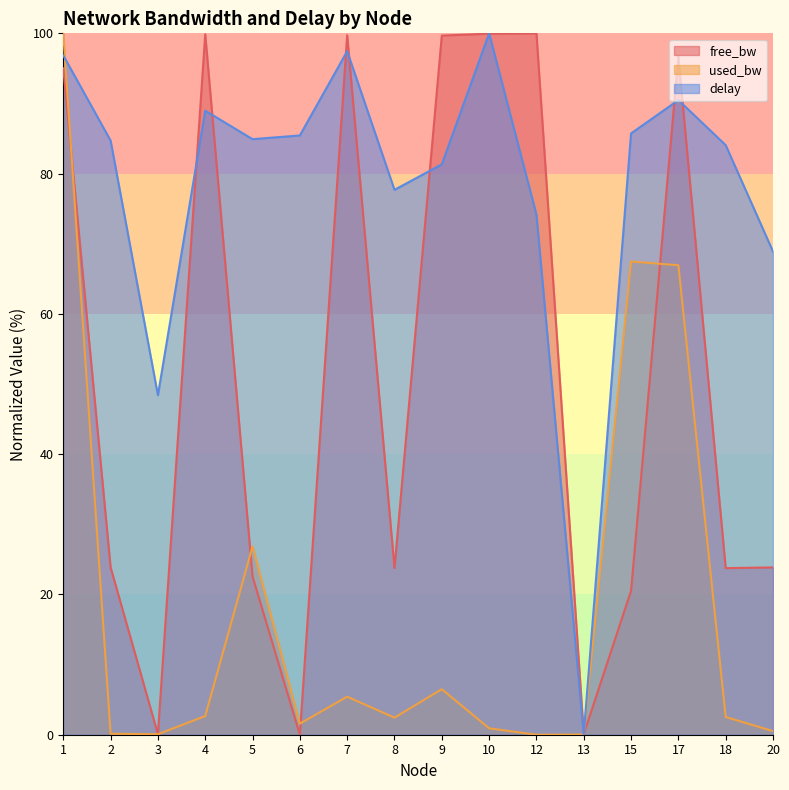

Between 9 and 20, which is larger?

9